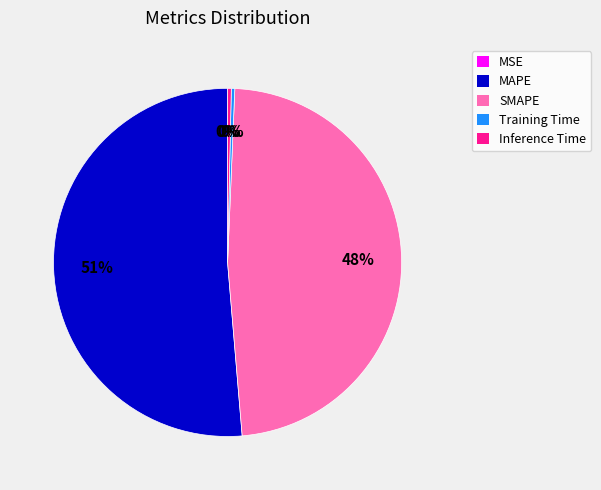

Combined, do MAPE and SMAPE account for over 50%?

Yes